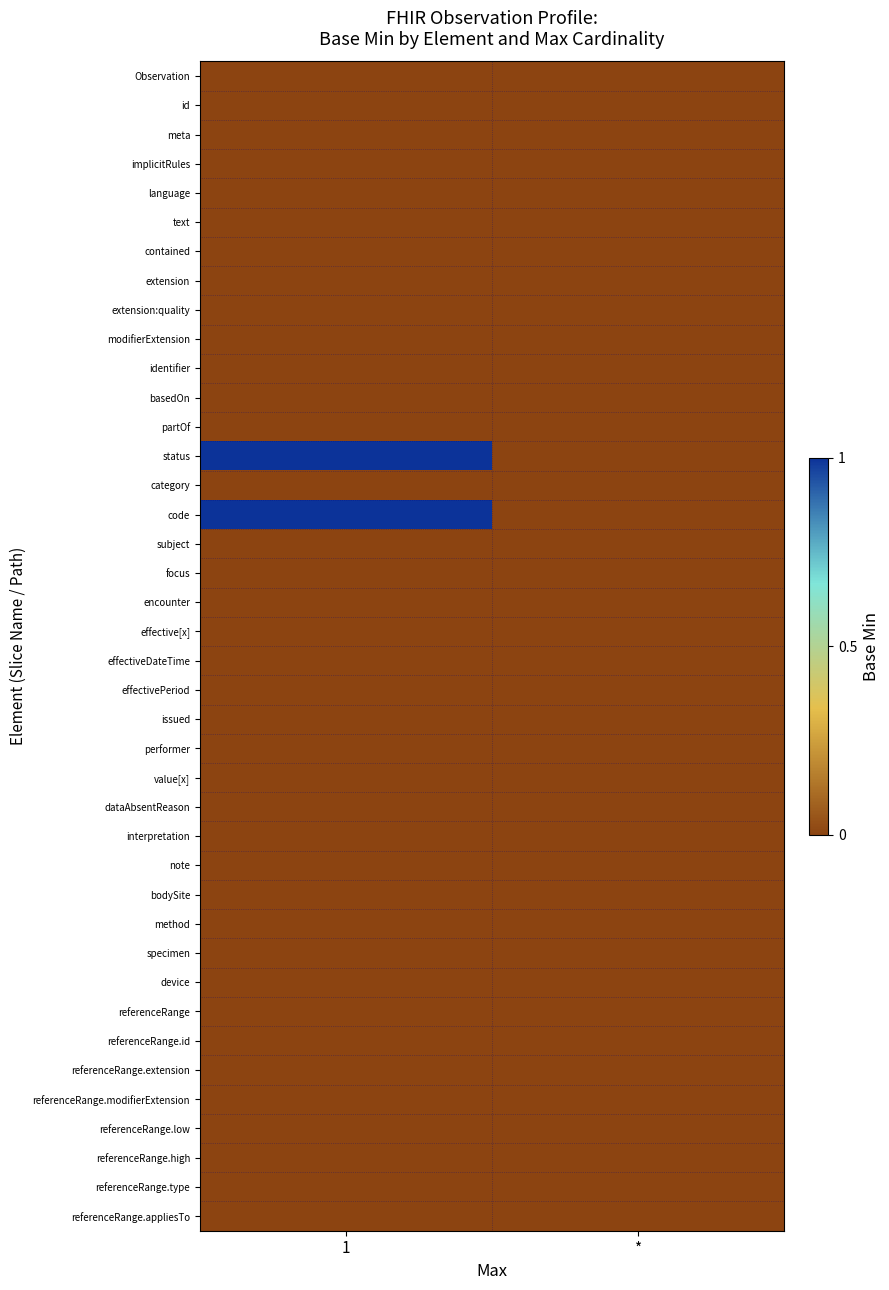

Which series changed the most between 1 and *?

status